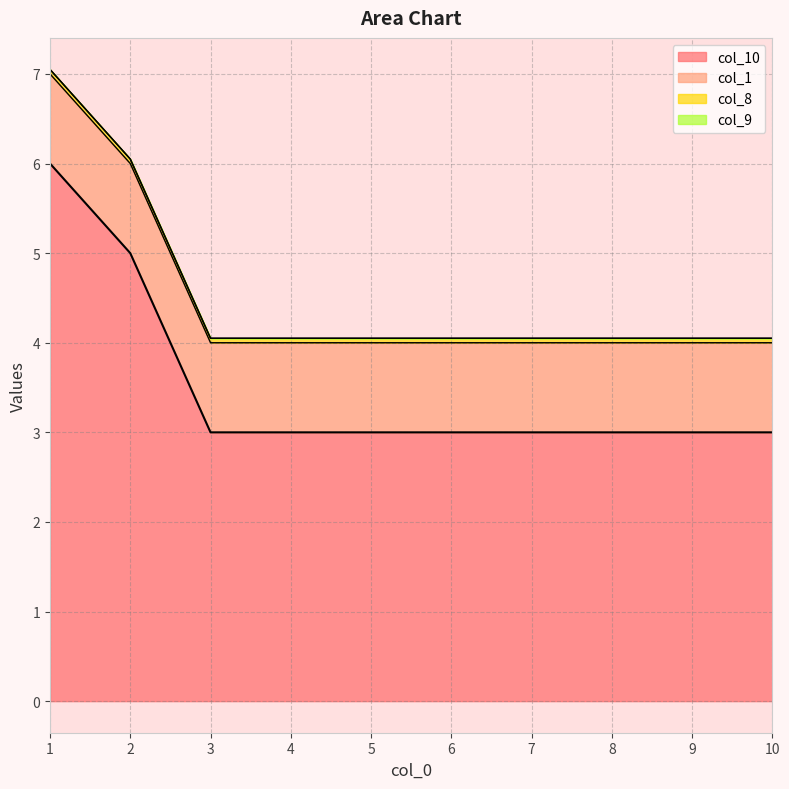

How many lines are shown in the chart?

4